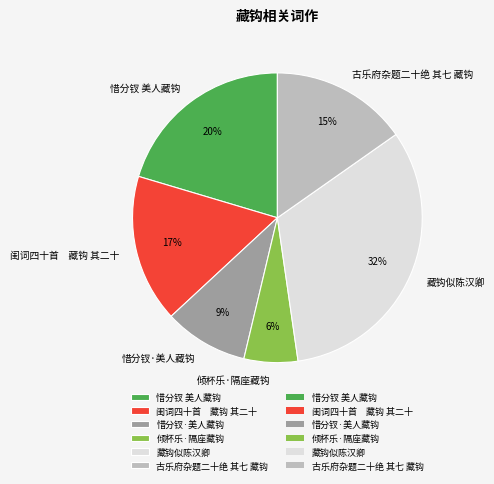

Rank the categories by value from highest to lowest.

藏钩似陈汉卿, 惜分钗 美人藏钩, 闺词四十首 藏钩 其二十, 古乐府杂题二十绝 其七 藏钩, 惜分钗·美人藏钩, 倾杯乐·隔座藏钩